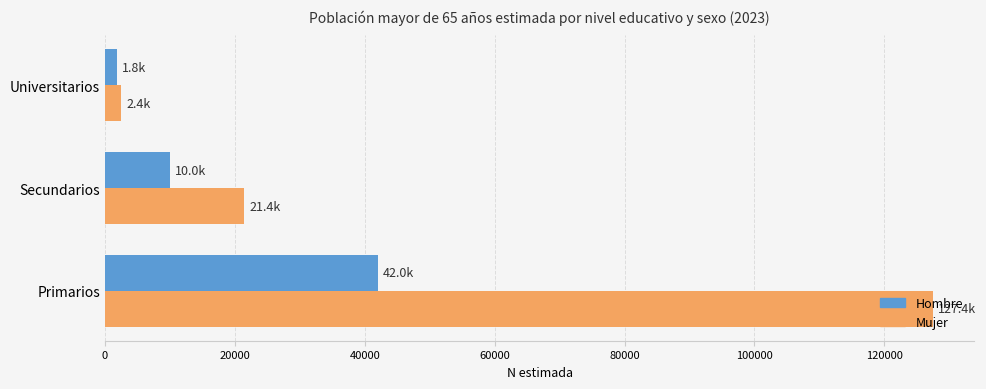

Is it true that Hombre equals 54904 at Primarios?

False